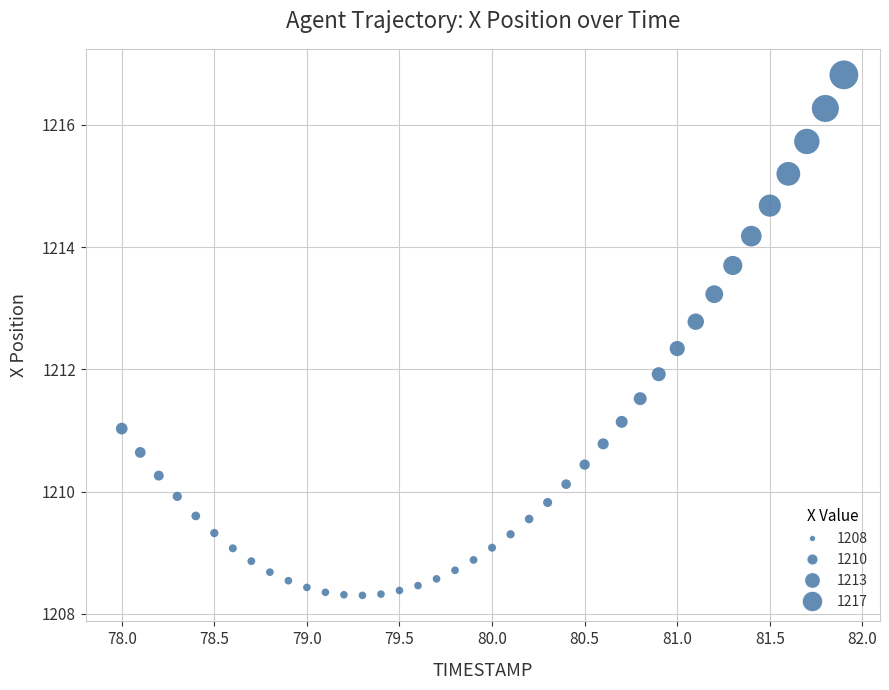

What is the range of X values (max minus min)?

3.9